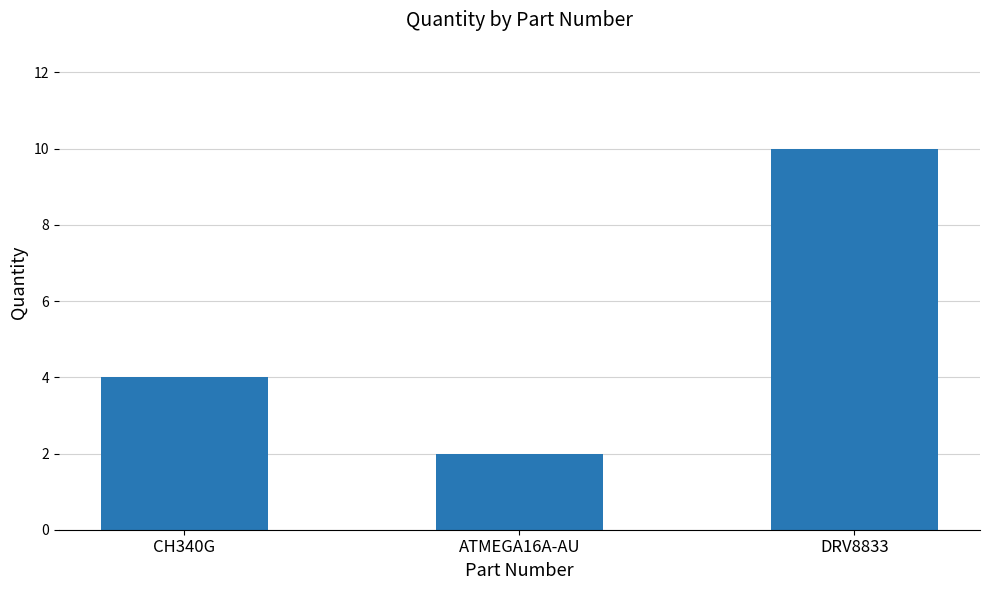

List the labels in order of value, largest first.

DRV8833, CH340G, ATMEGA16A-AU